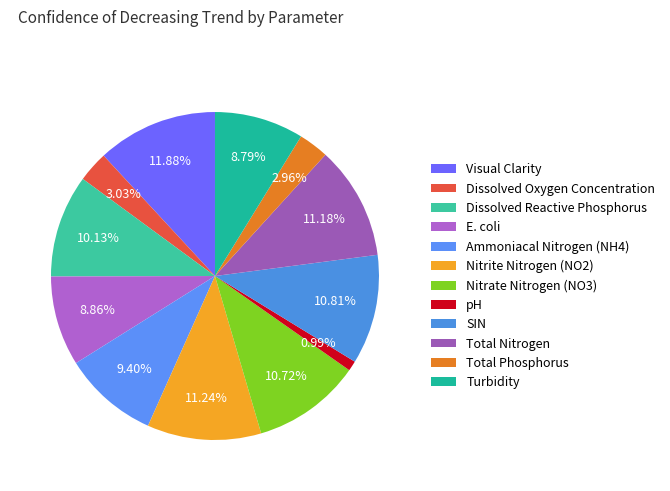

Does Dissolved Reactive Phosphorus account for over 50% of the chart?

No